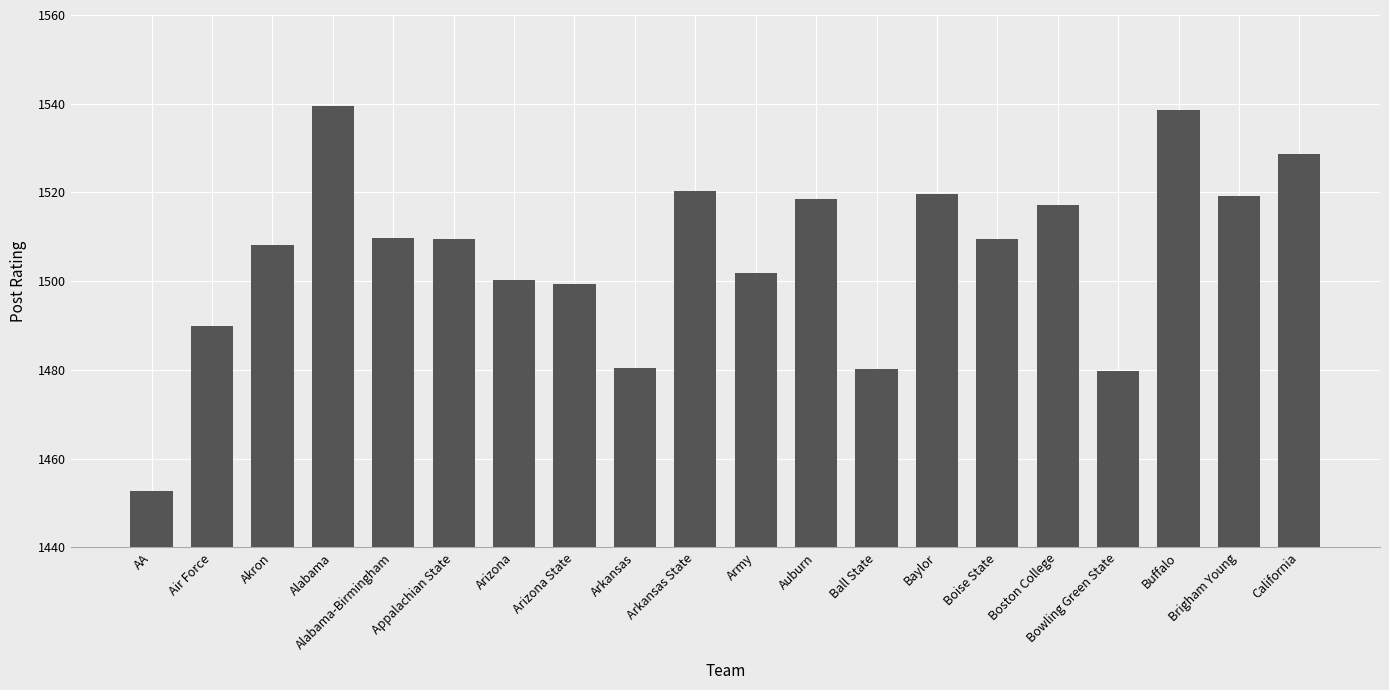

What is the minimum value shown in the chart?

1452.8